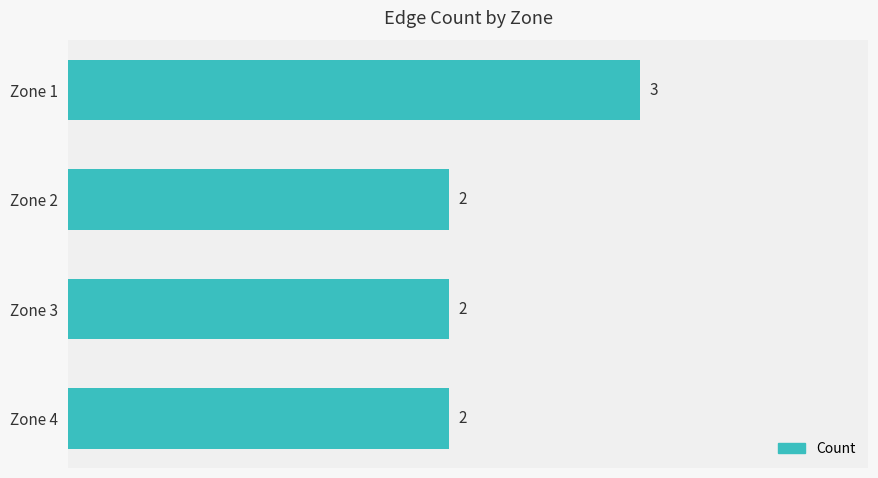

Approximately how many times larger is the value at Zone 1 compared to Zone 3?

1.5